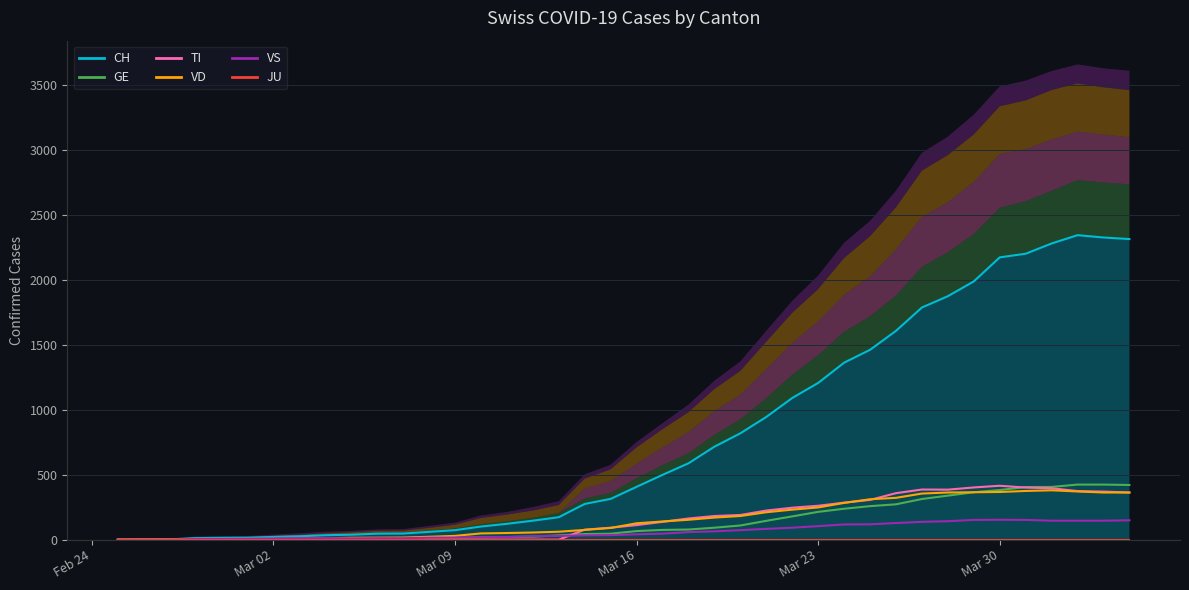

What is the difference between the maximum and second lowest values in the VS series?

153